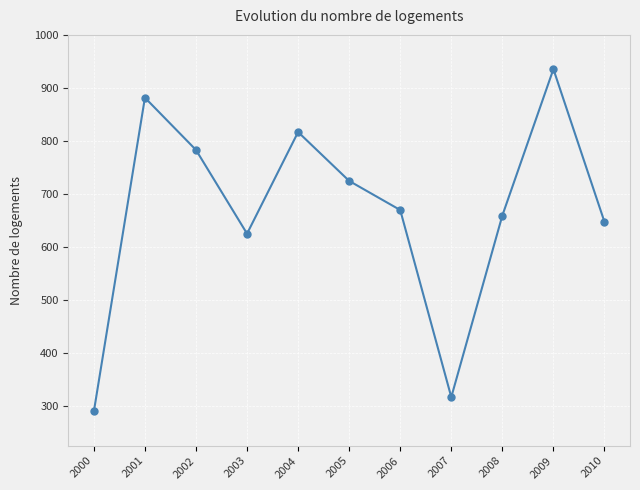

Reading left to right, what are all the values shown in this chart?

2000=288.8	2001=882.2	2002=783.4	2003=625.0	2004=817.2	2005=724.8	2006=669.7	2007=315.9	2008=659.3	2009=936.2	2010=647.3